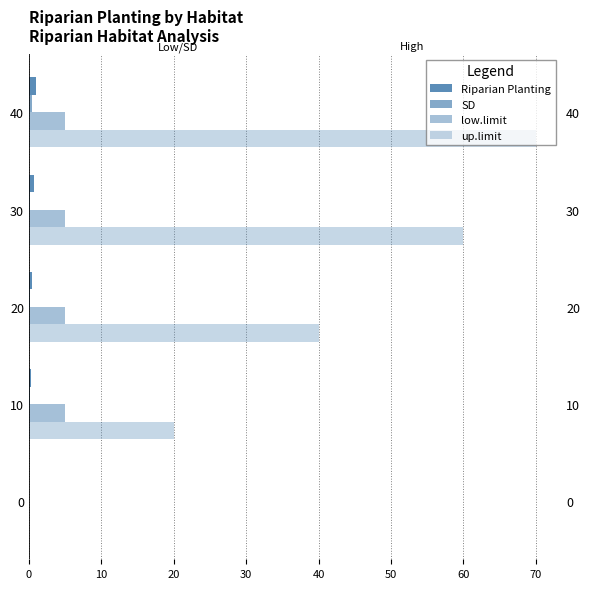

Rank the series at 0 from lowest to highest value.

Riparian Planting, SD, low.limit, up.limit